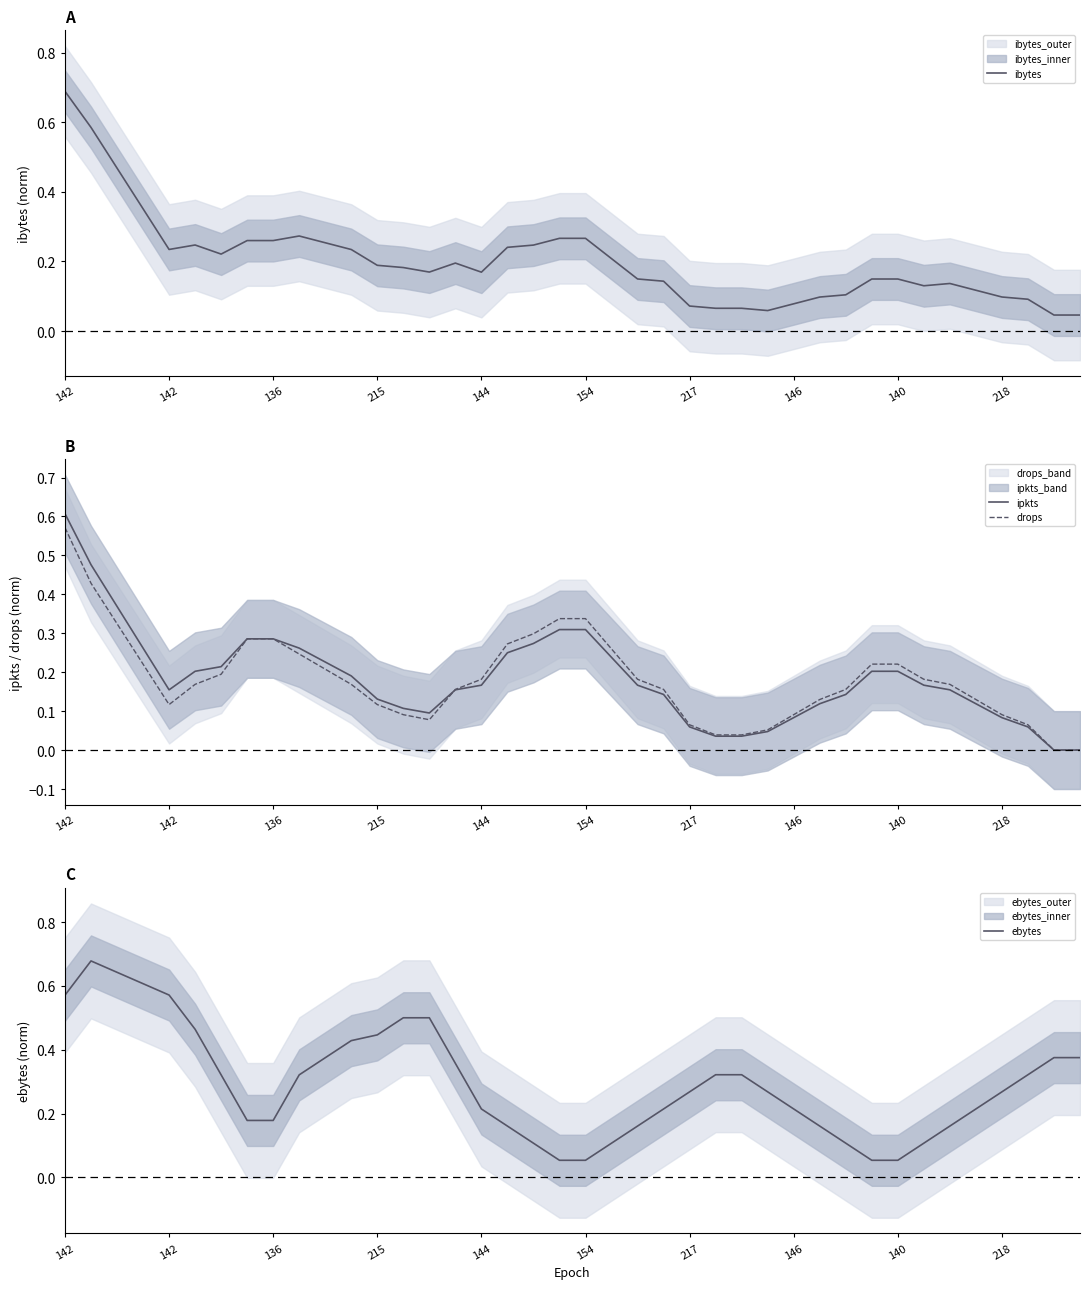

Reading right to left, list all the values displayed in this chart.

ibytes: 0.0	0.0	0.1	0.1	0.1	0.1	0.1	0.1	0.1	0.1	0.1	0.1	0.1	0.1	0.1	0.1	0.1	0.1	0.2	0.3	0.3	0.2	0.2	0.2	0.2	0.2	0.2	0.2	0.2	0.3	0.3	0.3	0.3	0.2	0.2	0.2	0.4	0.5	0.6	0.7
ipkts: 0.0	0.0	0.1	0.1	0.1	0.2	0.2	0.2	0.2	0.1	0.1	0.1	0.0	0.0	0.0	0.1	0.1	0.2	0.2	0.3	0.3	0.3	0.2	0.2	0.2	0.1	0.1	0.1	0.2	0.2	0.3	0.3	0.3	0.2	0.2	0.2	0.3	0.4	0.5	0.6
drops: 0.0	0.0	0.1	0.1	0.1	0.2	0.2	0.2	0.2	0.2	0.1	0.1	0.1	0.0	0.0	0.1	0.2	0.2	0.3	0.3	0.3	0.3	0.3	0.2	0.2	0.1	0.1	0.1	0.2	0.2	0.2	0.3	0.3	0.2	0.2	0.1	0.2	0.3	0.4	0.6
ebytes: 0.4	0.4	0.3	0.3	0.2	0.2	0.1	0.1	0.1	0.1	0.2	0.2	0.3	0.3	0.3	0.3	0.2	0.2	0.1	0.1	0.1	0.1	0.2	0.2	0.4	0.5	0.5	0.4	0.4	0.4	0.3	0.2	0.2	0.3	0.5	0.6	0.6	0.6	0.7	0.6